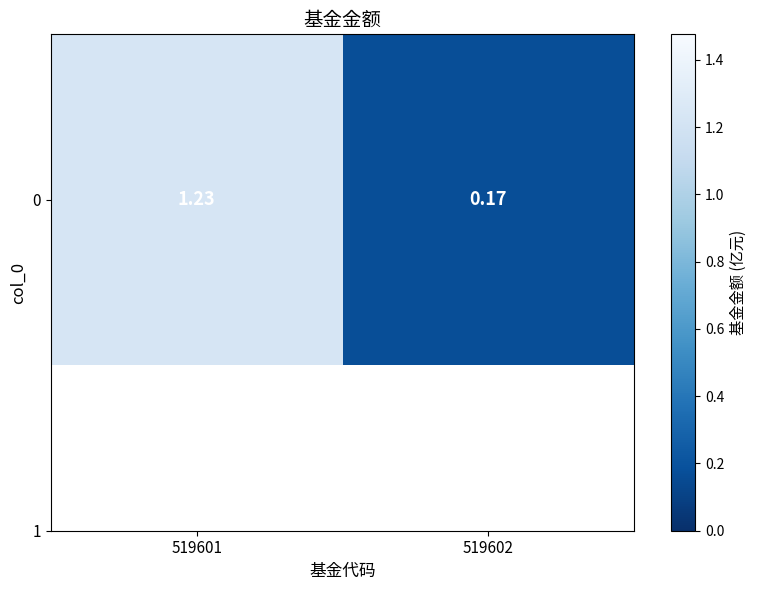

What is the minimum value shown in the chart?

0.2